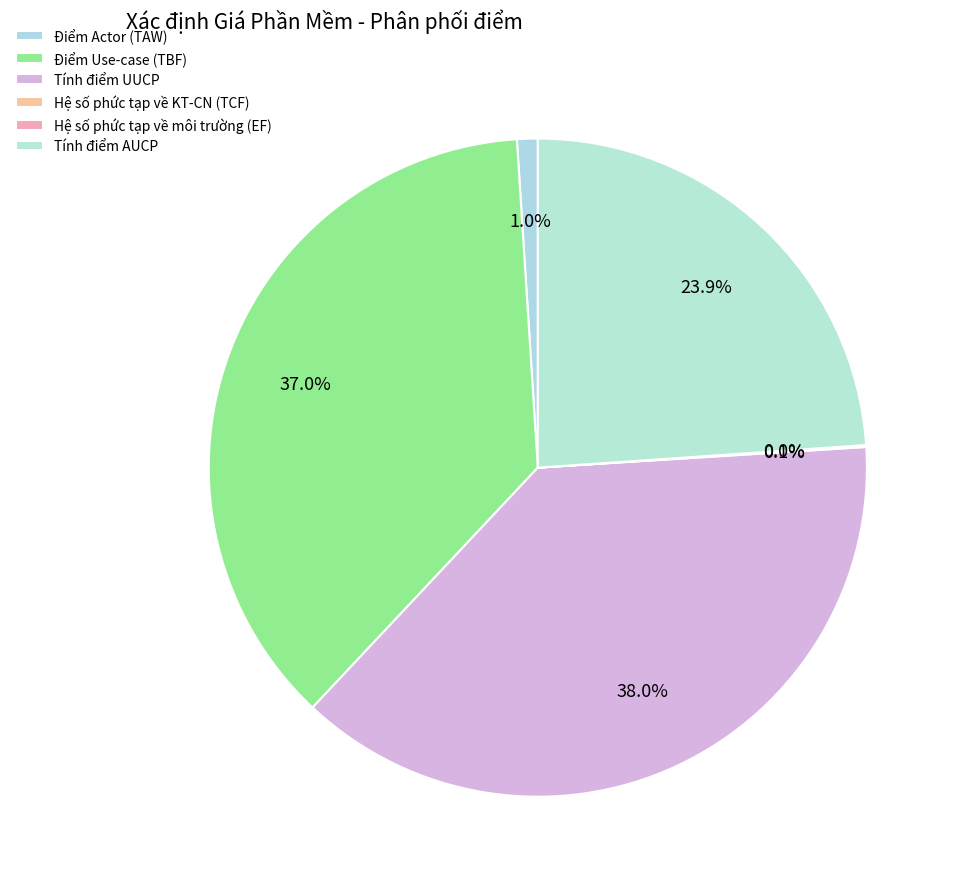

To the nearest percent, what is the difference between the Tính điểm AUCP and Điểm Use-case (TBF) slice percentages?

13%